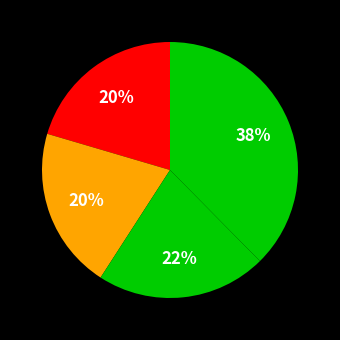

How many segments does this pie chart have?

4